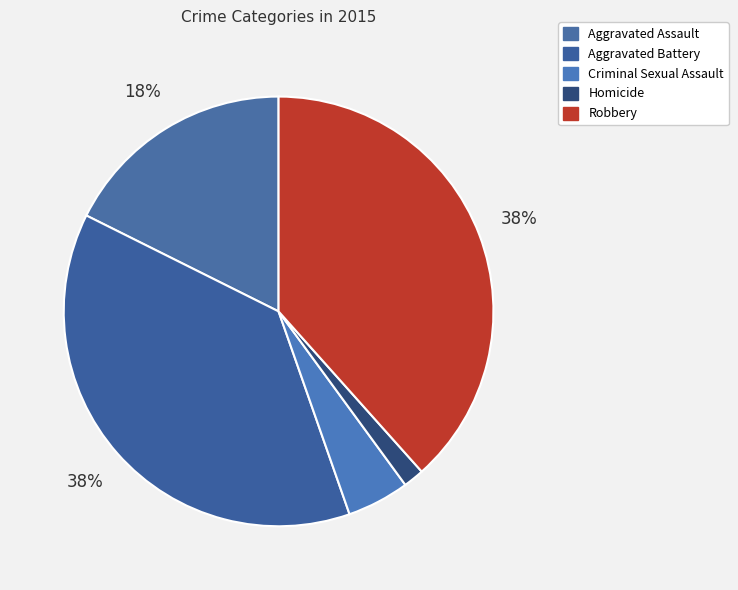

What percentage do Robbery and Aggravated Battery together represent?

76.1%